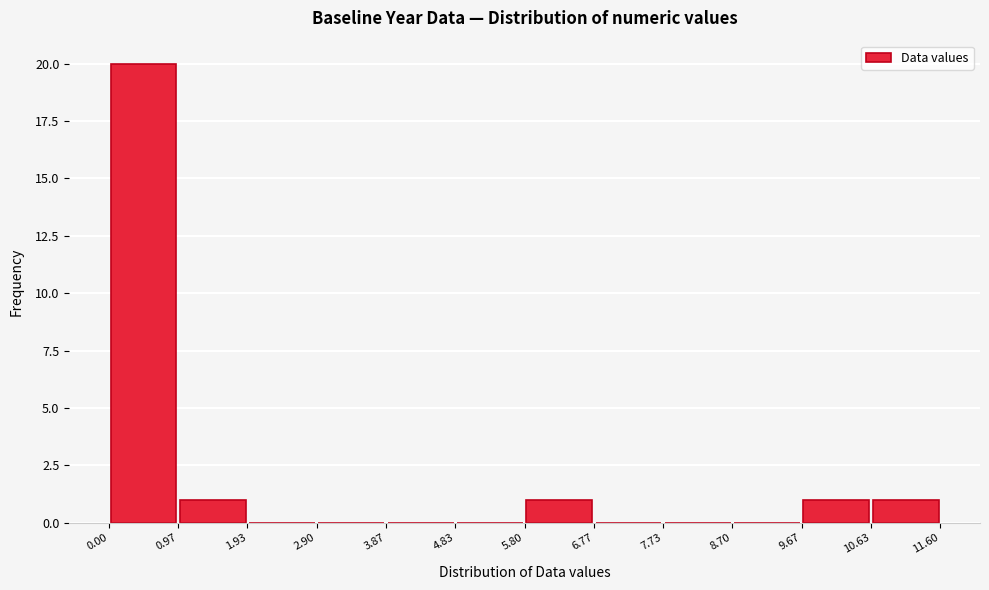

Reading left to right, list every bar in this chart as the range it spans on the x-axis followed by its height. The values are not printed on the chart, so give them approximately, as read against the axis.

0.00 to 0.97: 20
0.97 to 1.93: 1
1.93 to 2.90: 0
2.90 to 3.87: 0
3.87 to 4.83: 0
4.83 to 5.80: 0
5.80 to 6.77: 1
6.77 to 7.73: 0
7.73 to 8.70: 0
8.70 to 9.67: 0
9.67 to 10.63: 1
10.63 to 11.60: 1